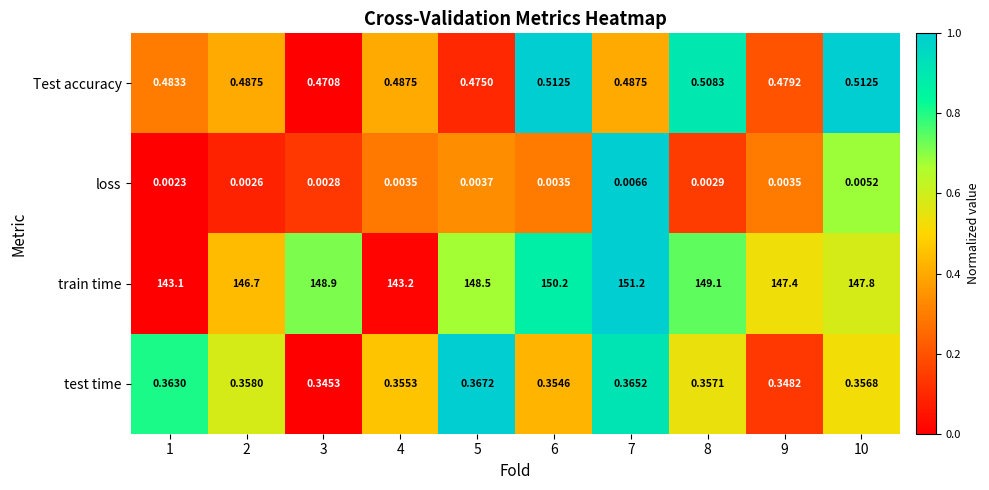

Between 2 and 9, which series saw the biggest shift?

train time